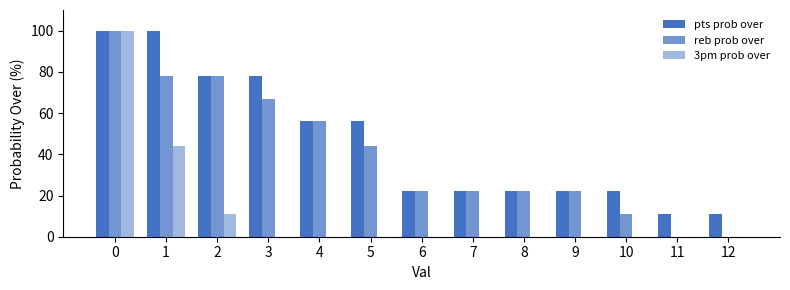

Count the number of data series in this chart.

3